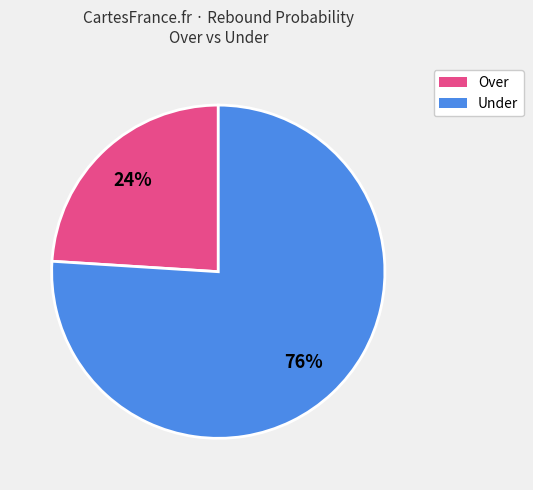

Does any single category account for the majority?

Yes